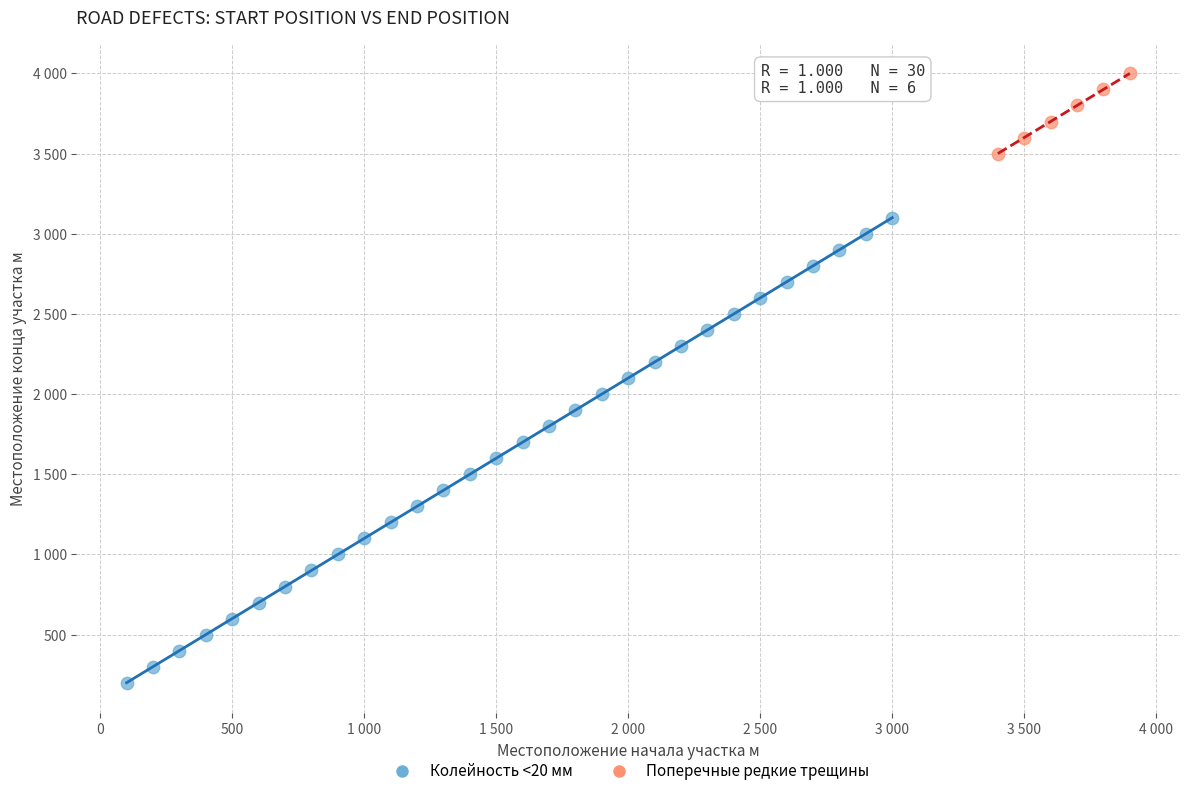

What are all the series names shown in the legend?

Колейность <20 мм, Поперечные редкие трещины